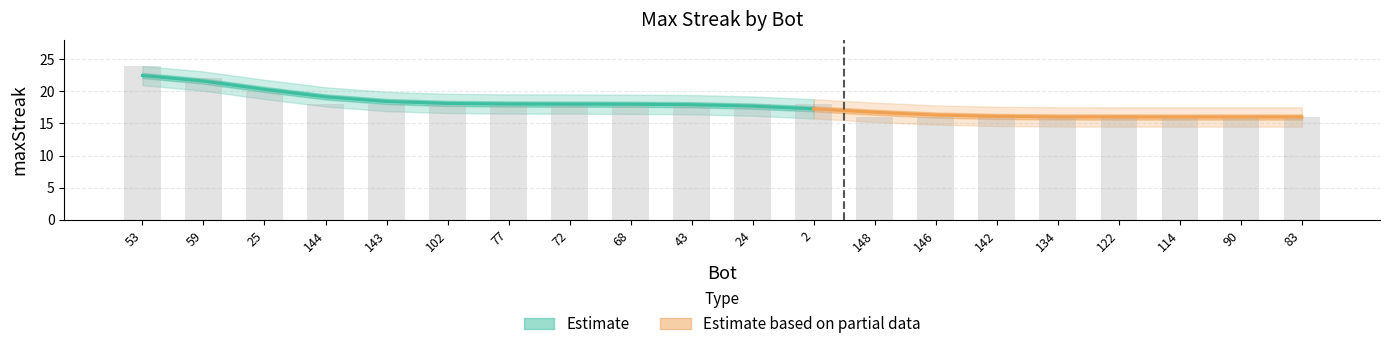

List the labels in order of value, largest first.

53, 59, 25, 144, 143, 102, 77, 72, 68, 43, 24, 2, 148, 146, 142, 134, 122, 114, 90, 83